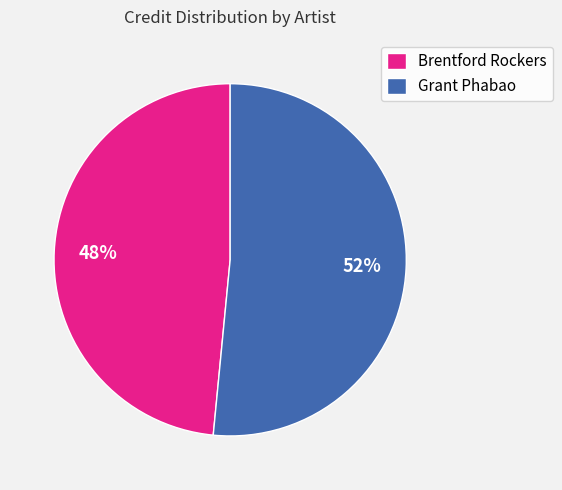

How many segments does this pie chart have?

2